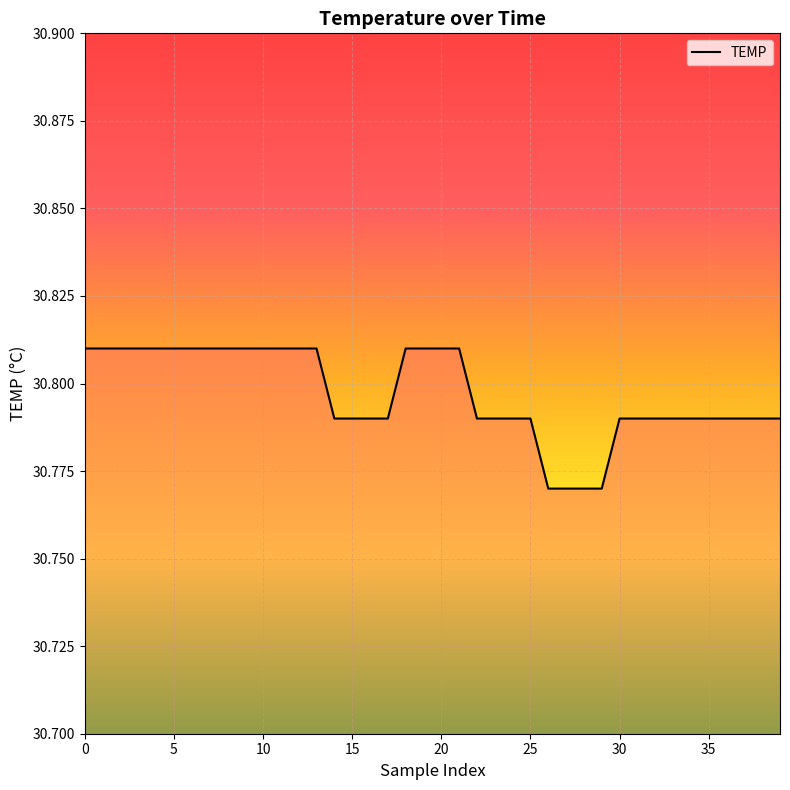

Does the chart display data point markers on the line(s)?

No